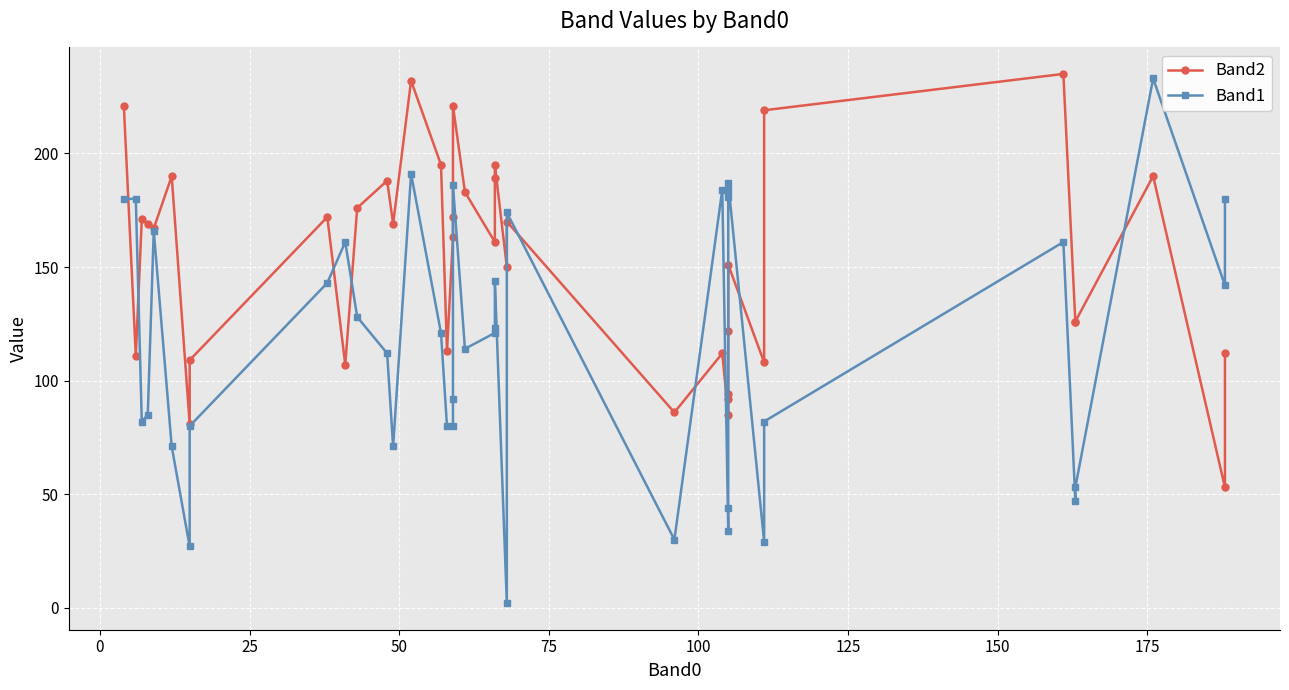

What is the smallest value displayed?

2